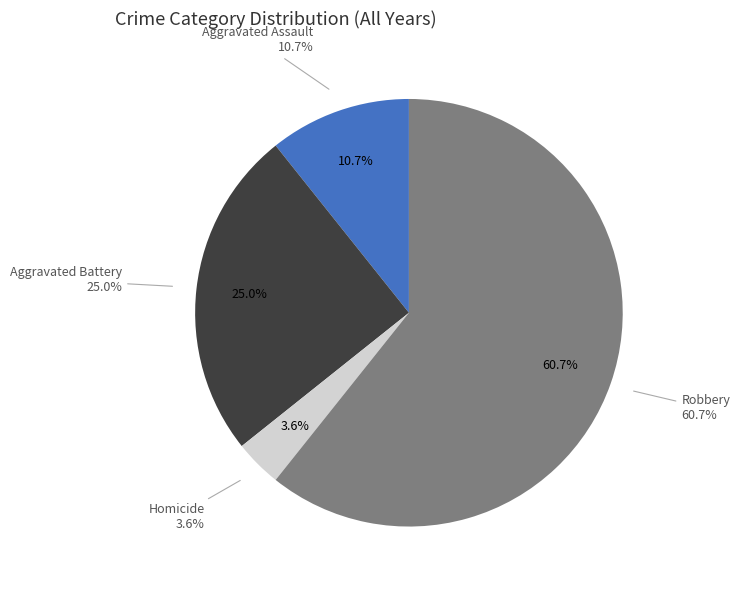

What percentage do Robbery and Aggravated Assault together represent?

71.4%